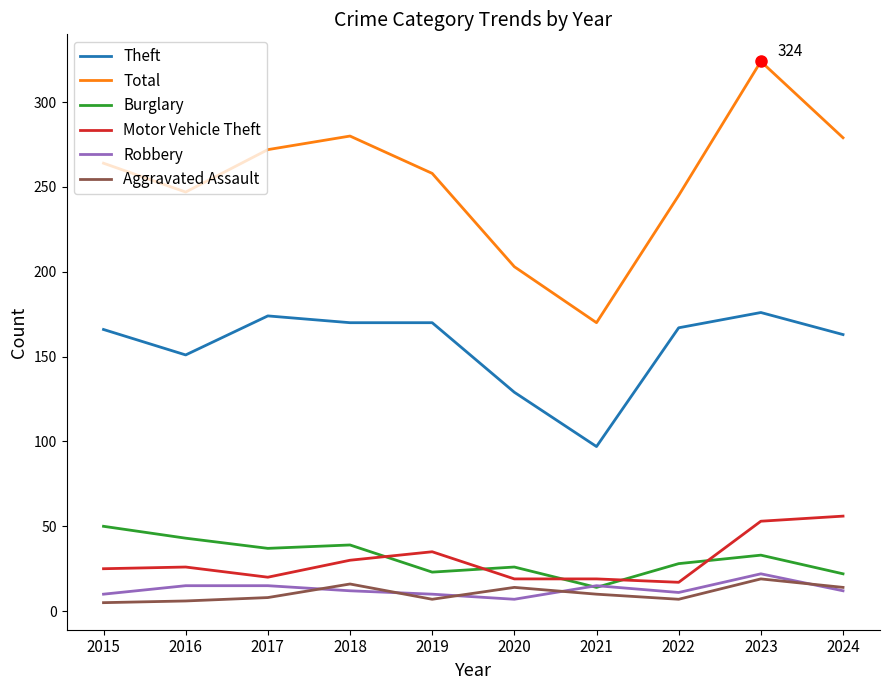

True or false: Total and Robbery intersect in this chart.

False